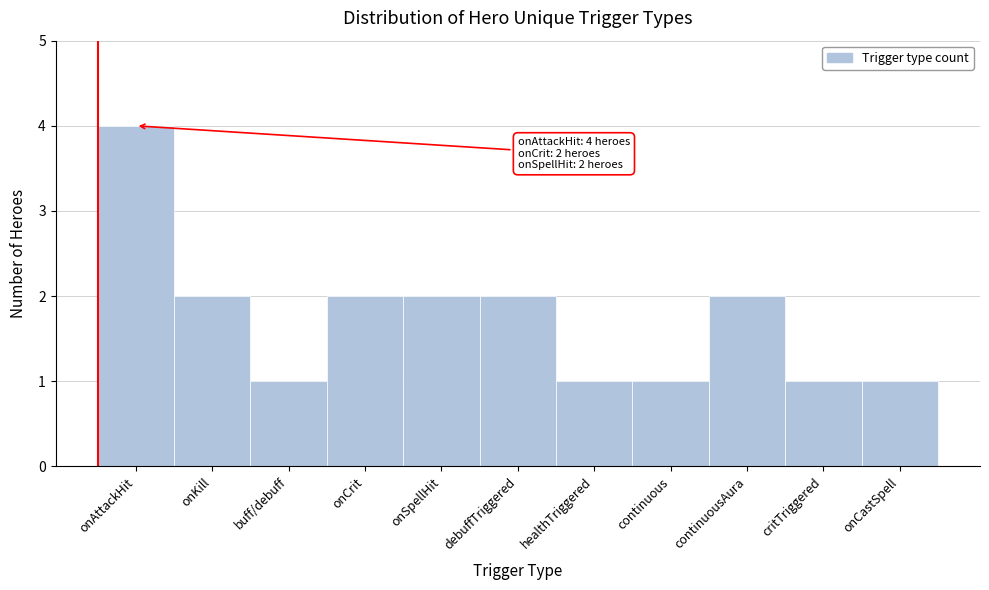

Reading left to right, transcribe all the data shown in this chart.

4	2	1	2	2	2	1	1	2	1	1